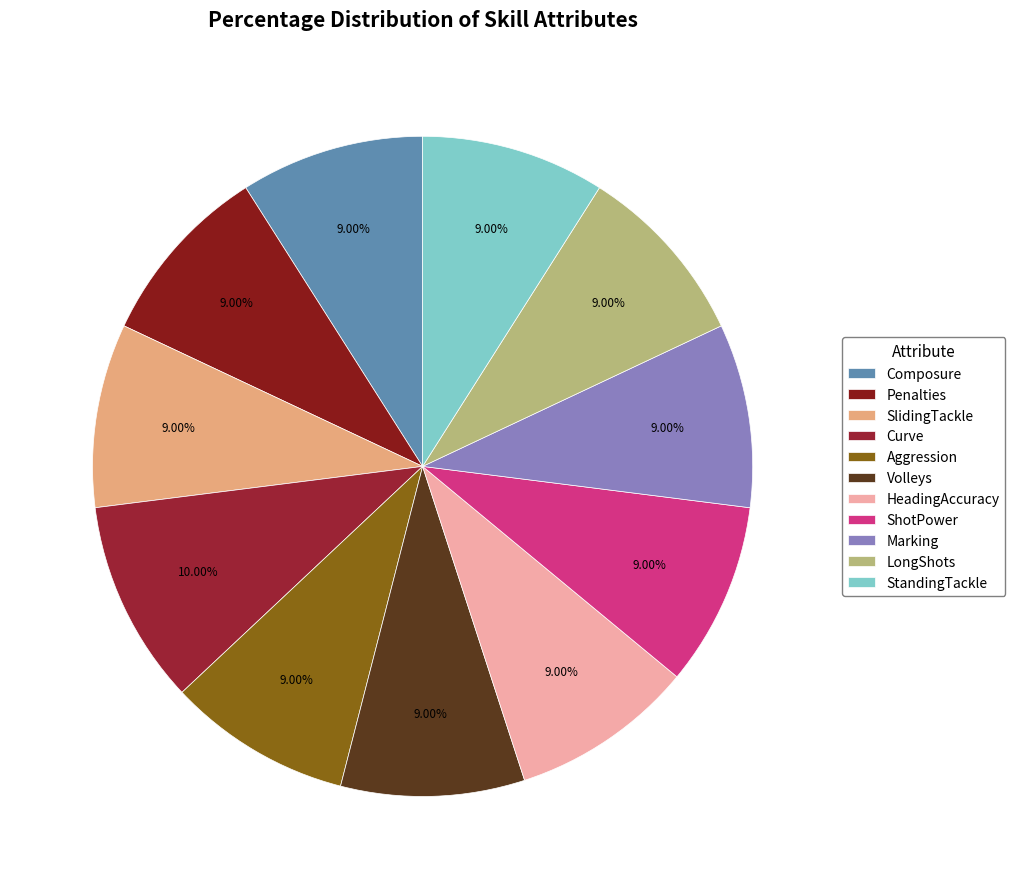

Is there any slice that represents more than half of the pie?

No